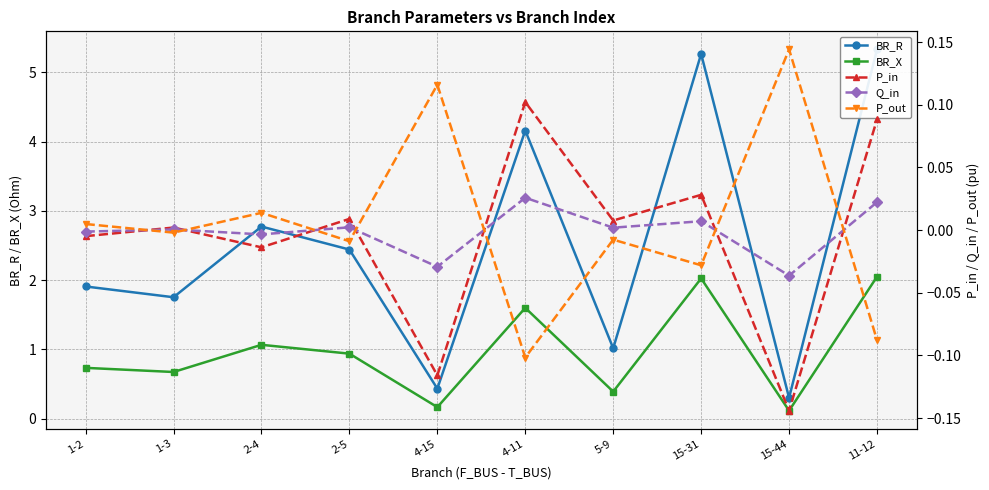

The BR_R series shows 0.2 at 15-44. True or false?

False